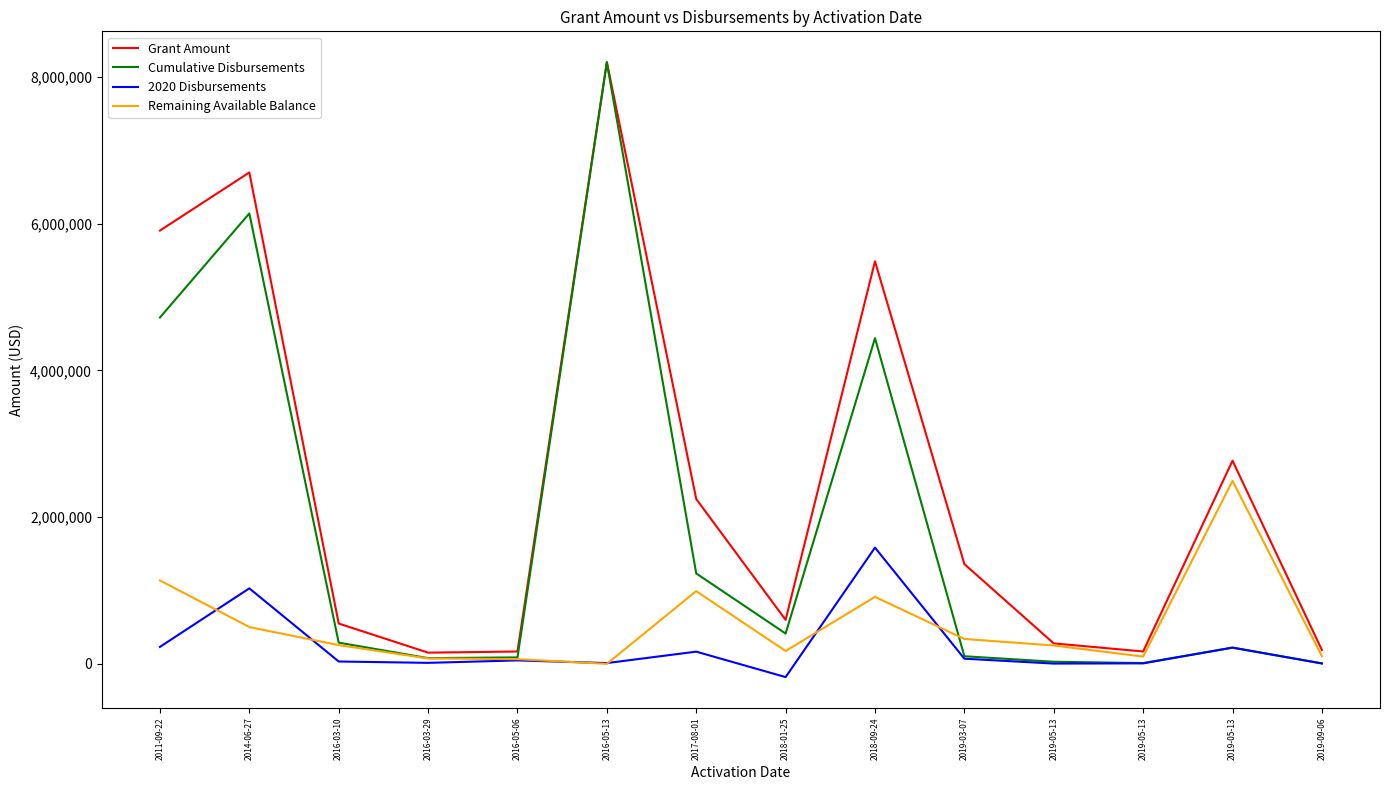

What is the difference between the second highest and minimum values in the Grant Amount series?

6547119.2